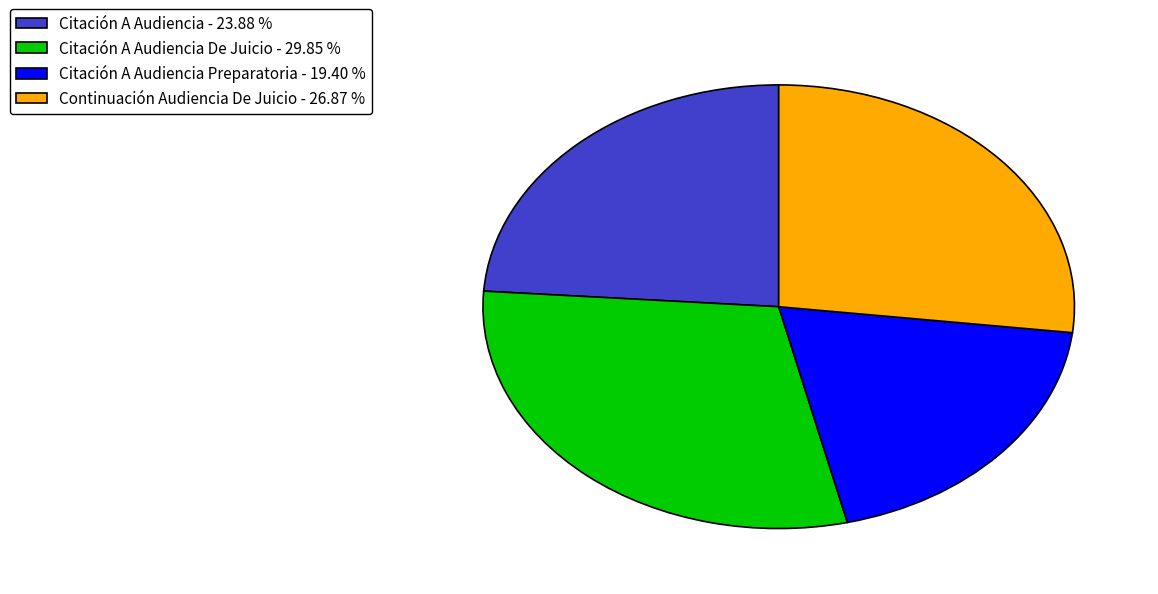

Which category has the smallest portion of the pie?

Citación A Audiencia Preparatoria - 19.40 %